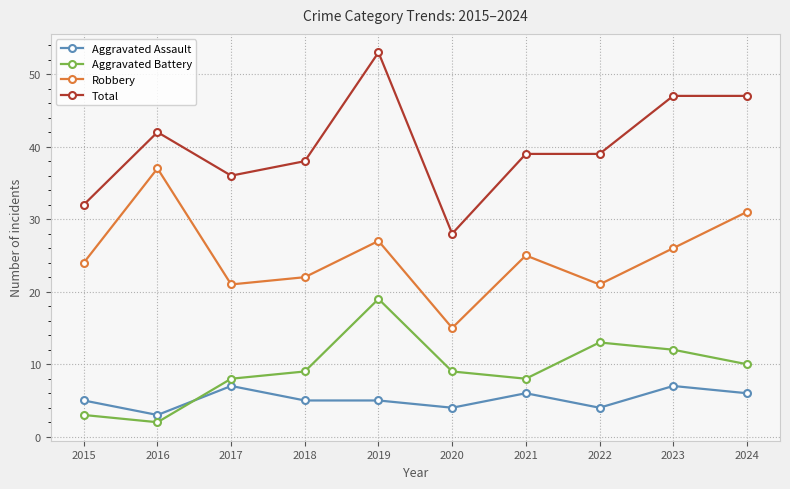

The value of Aggravated Assault at 2024 is 2. True or false?

False